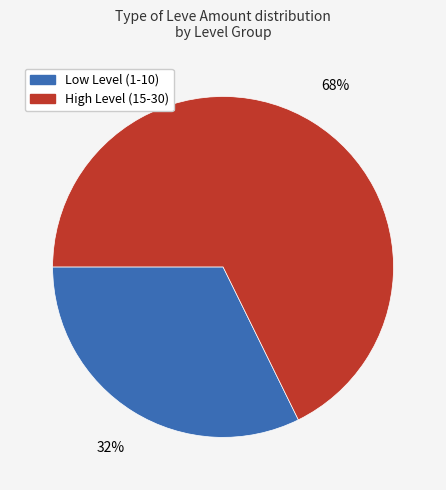

To the nearest percent, what is the average slice percentage?

50%